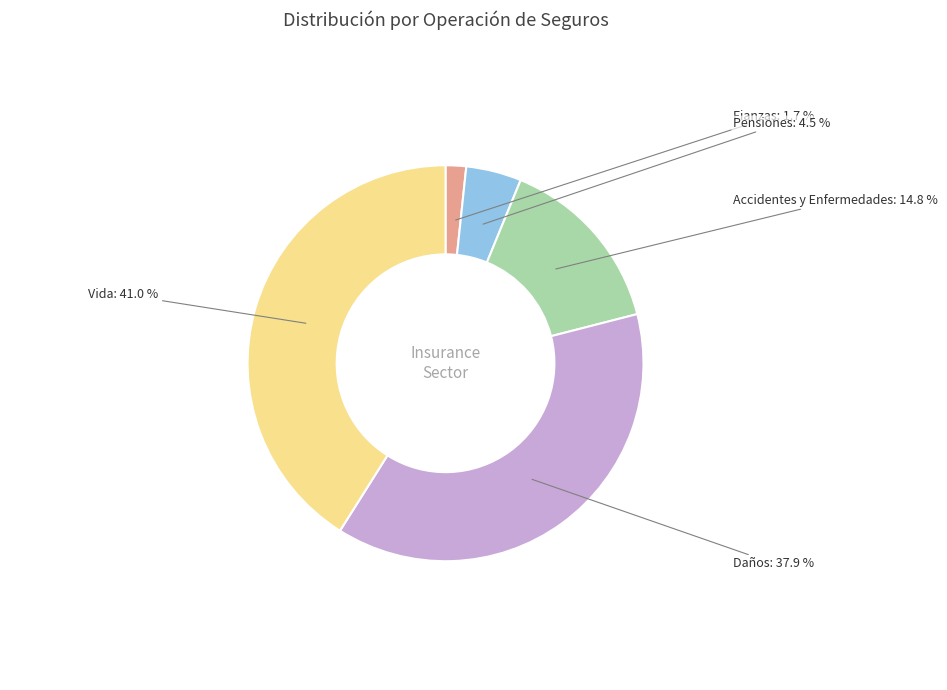

Is there any slice that represents more than half of the pie?

No